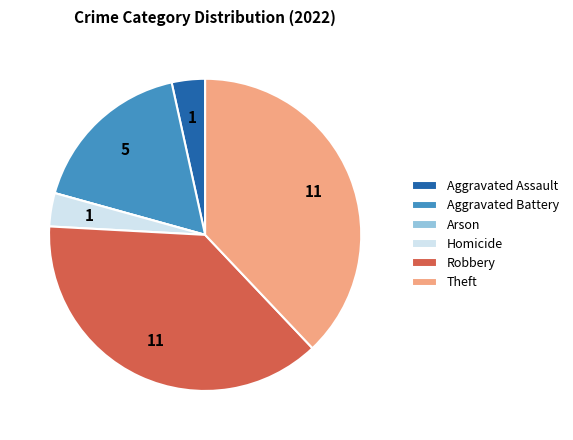

Which has a higher value, Aggravated Assault or Aggravated Battery?

Aggravated Battery